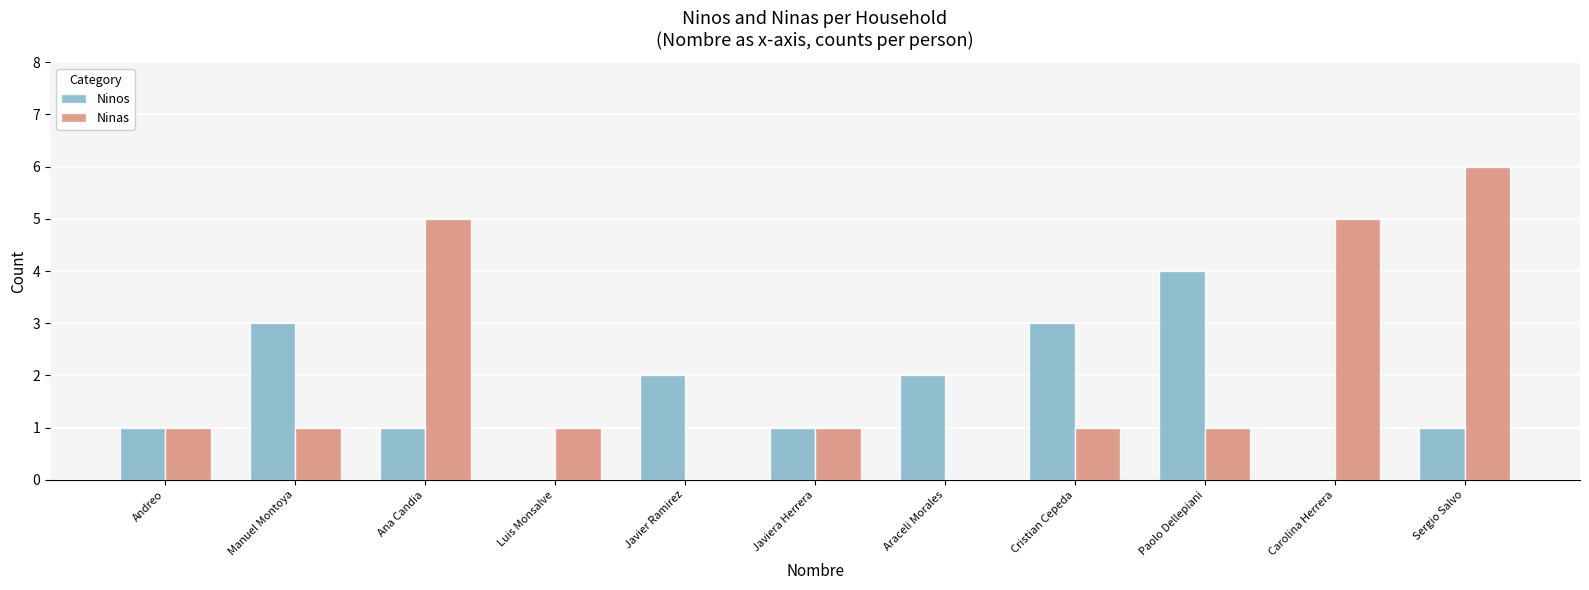

Which series has the largest total across all categories?

Ninas